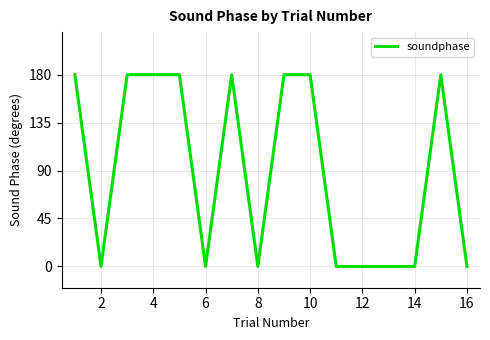

How many lines are shown in the chart?

1